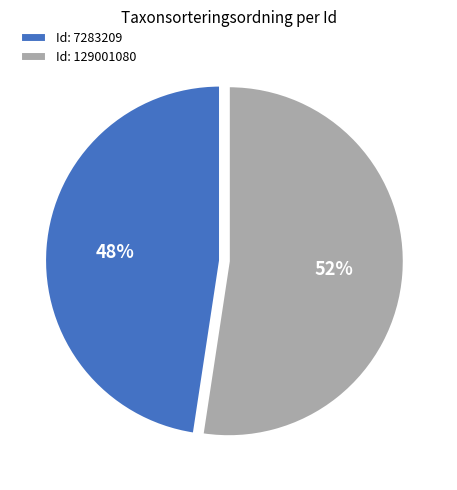

Count the number of slices in the pie.

2